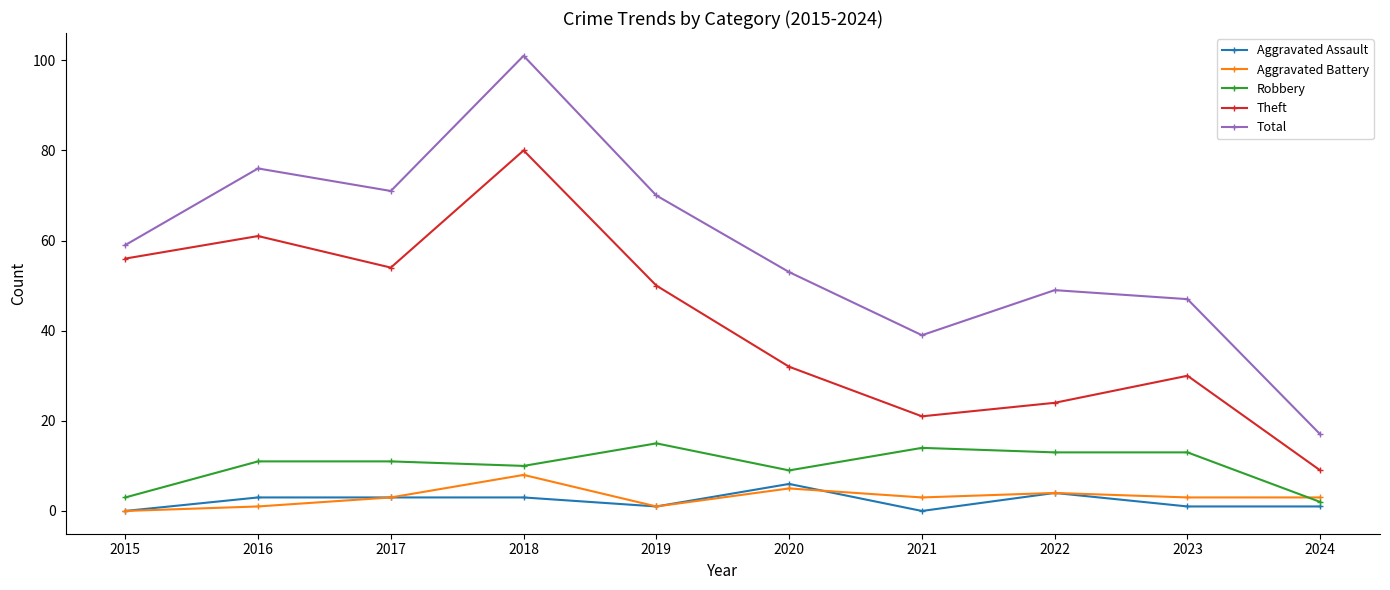

What is the value of the Robbery point at the 10th from the left?

2